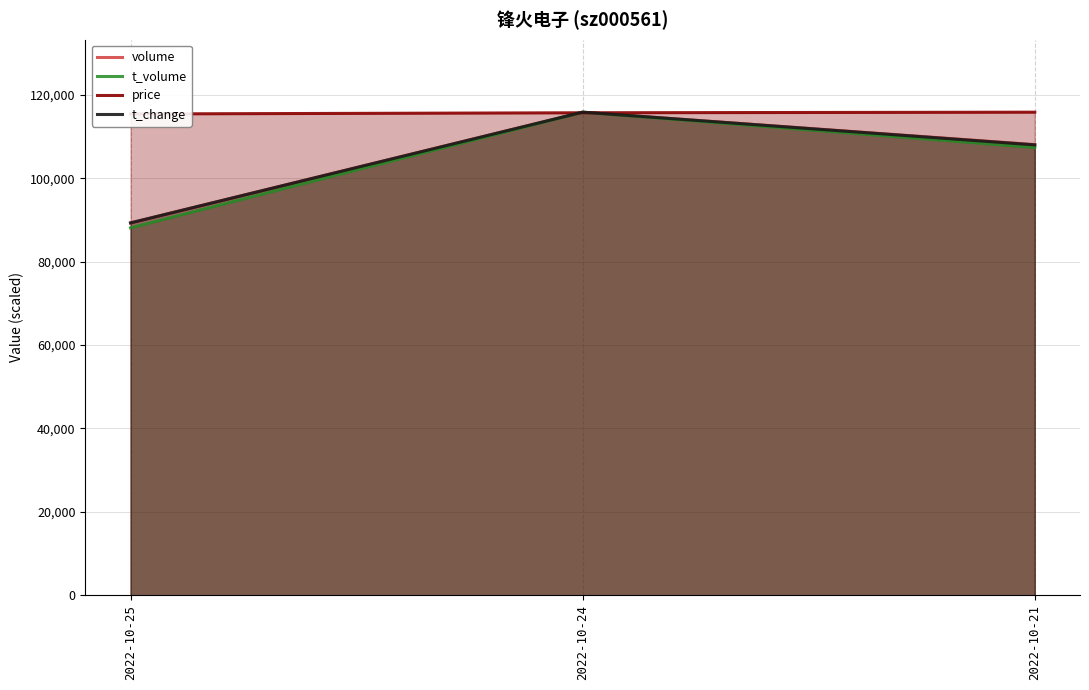

How many data points in volume are above 108068?

1